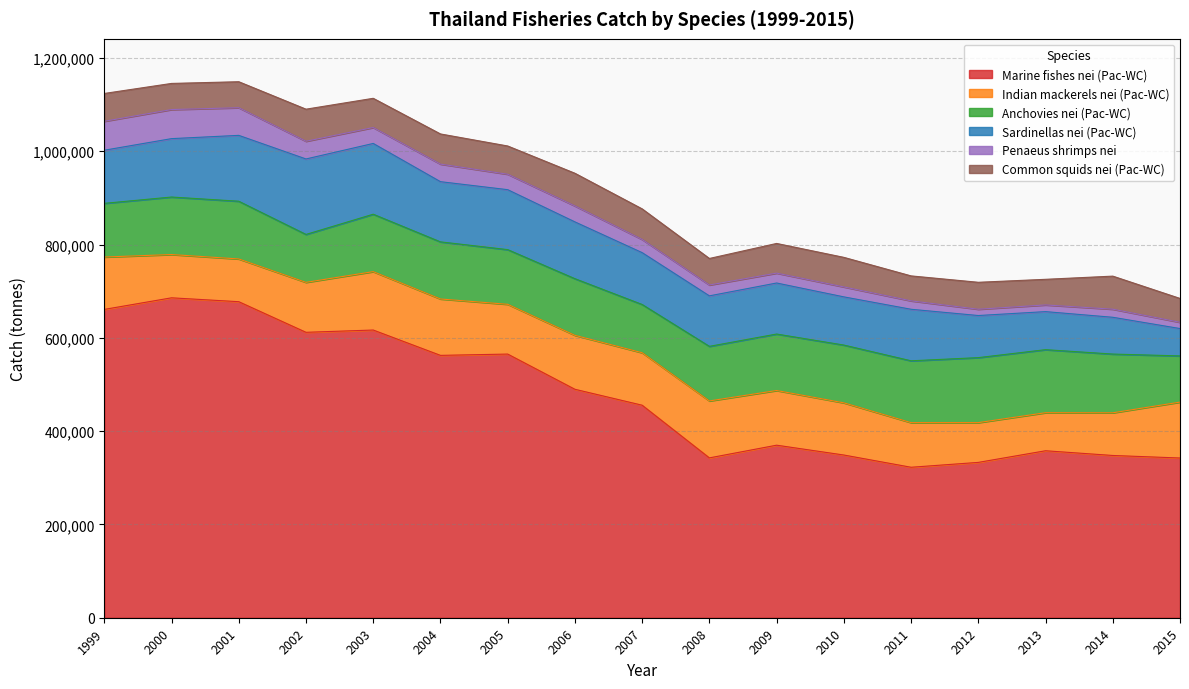

At which label is Anchovies nei (Pac-WC) closest to 119187?

2009